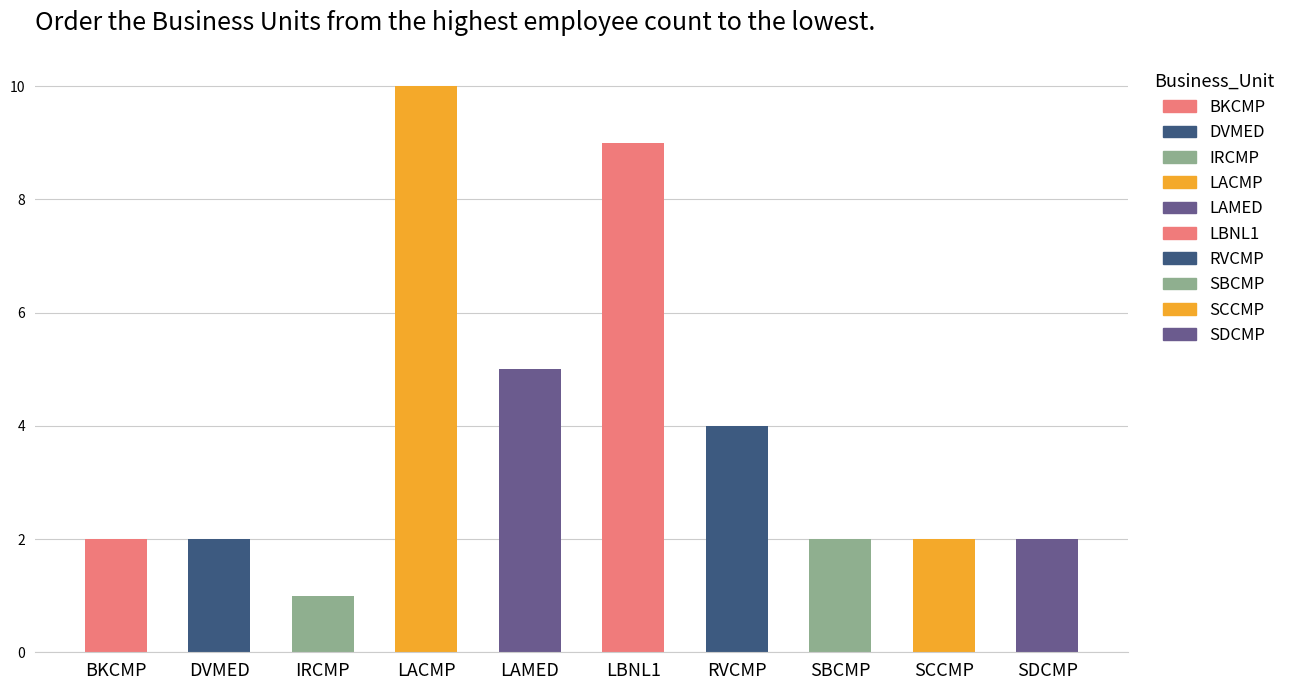

Reading right to left, extract all data points from this chart.

2	2	2	4	9	5	10	1	2	2